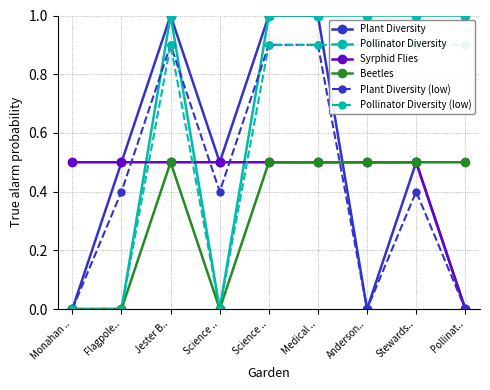

At which label does Syrphid Flies reach its peak?

Monahan ..